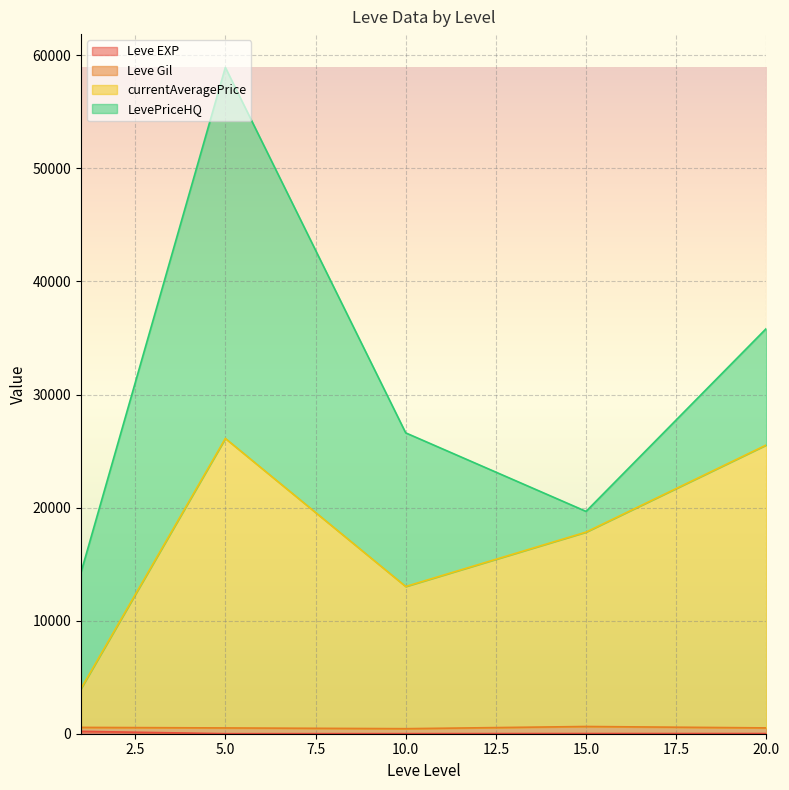

True or false: Leve Gil has more than 1 points higher than both neighbors.

True